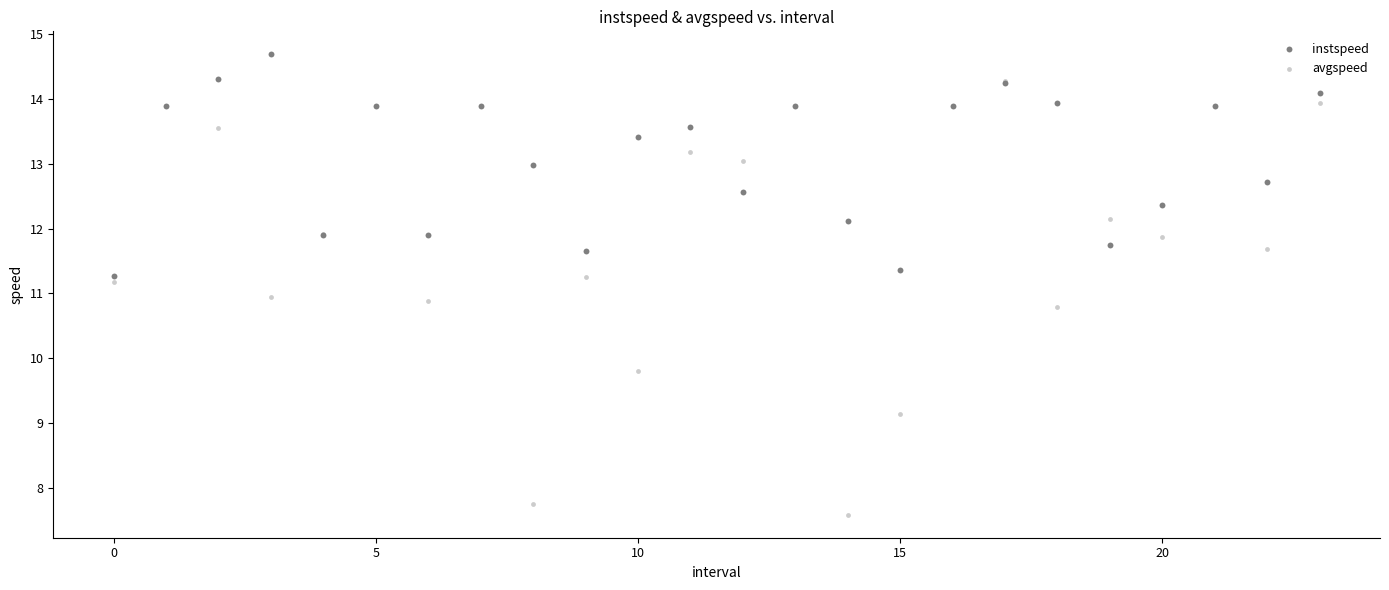

In the avgspeed series, what Y value is closest to 10?

9.8